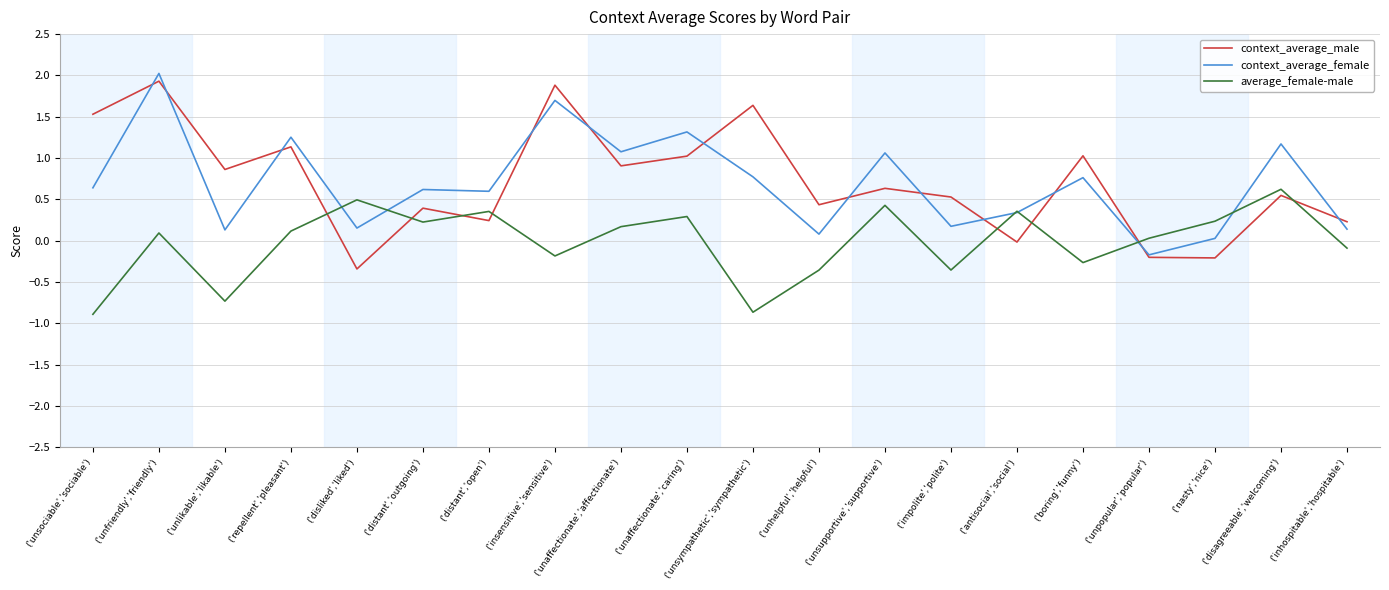

Count the number of categories in the chart.

20